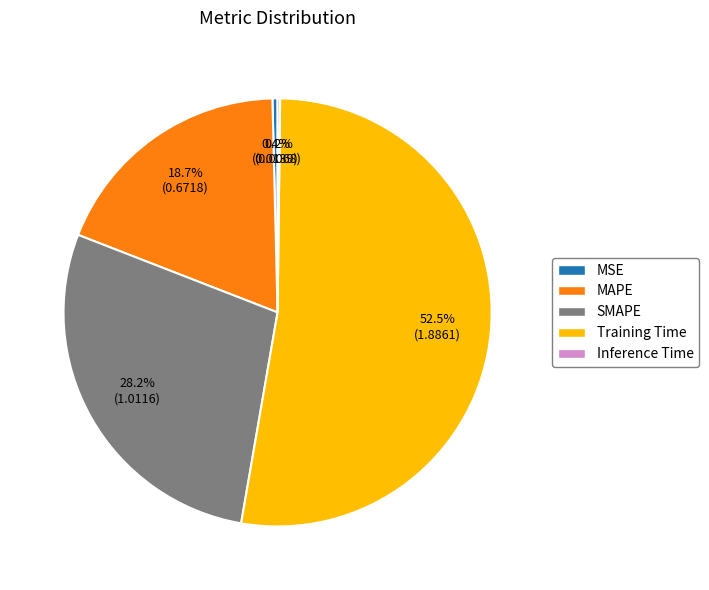

To the nearest percent, what is the difference between the largest and smallest slice percentages?

52%